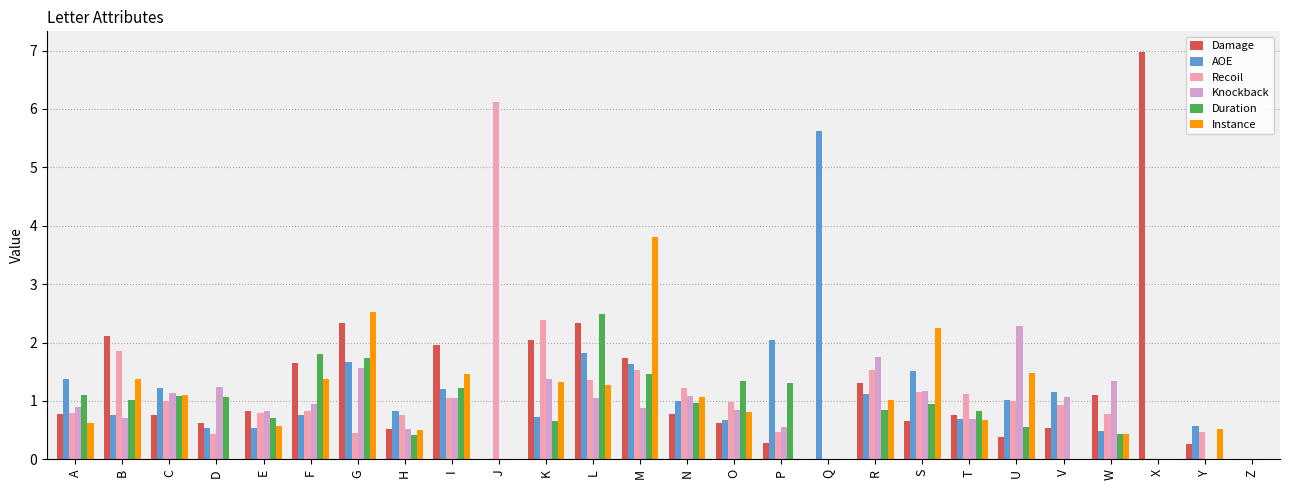

What is the total value across all series at G?

10.3